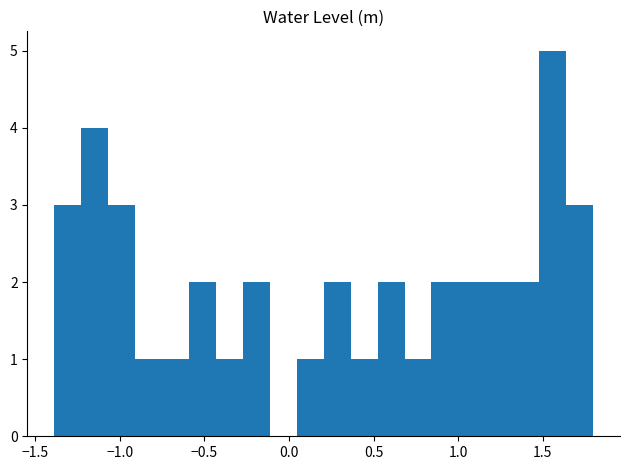

Around what value on the x-axis is the tallest bar? Give the approximate position of its centre, as read against the axis.

1.55